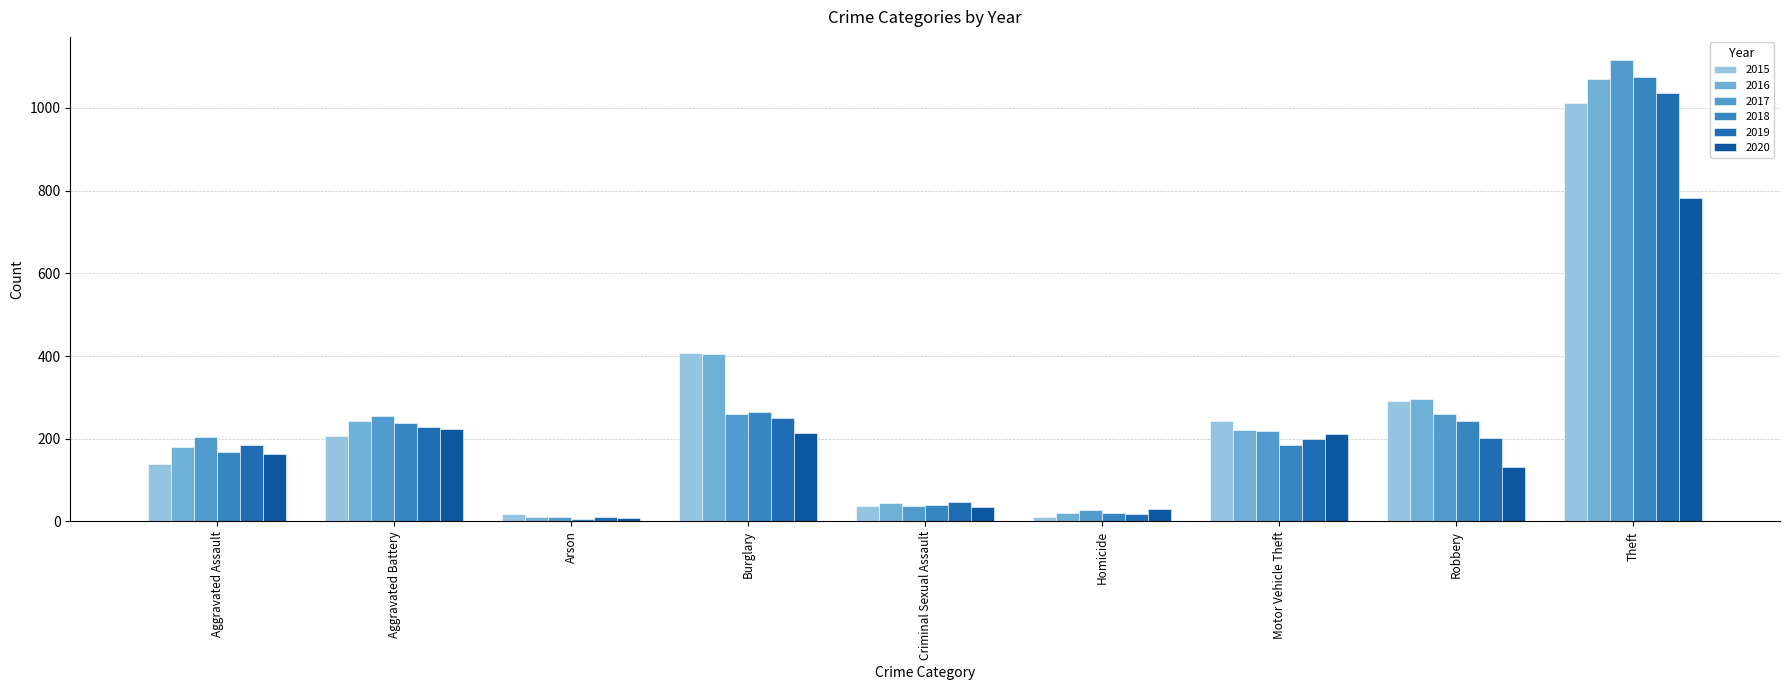

What is the label of the 3rd bar from the left?

Arson